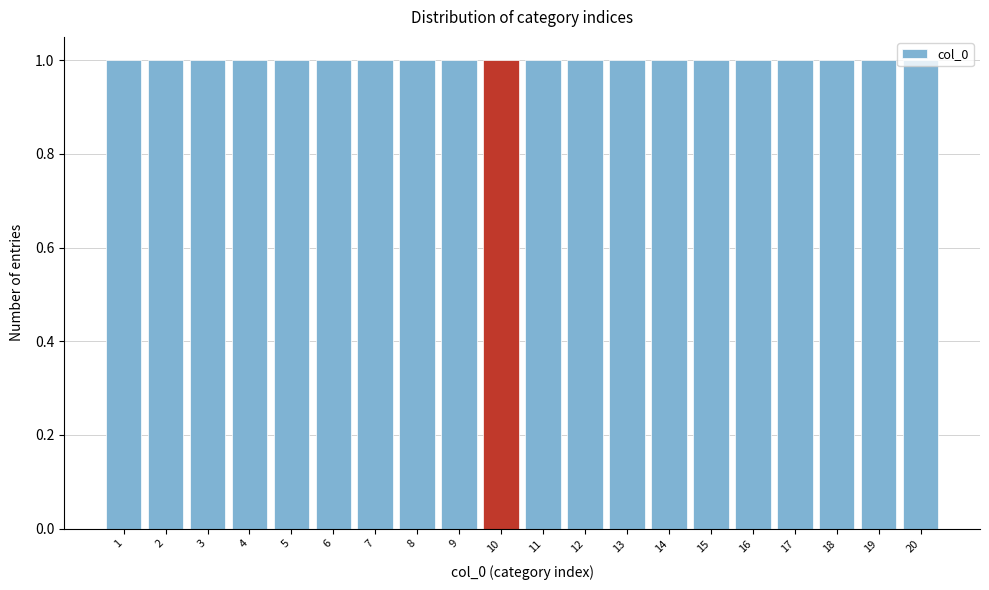

Reading left to right, list every bar in this chart as the range it spans on the x-axis followed by its height. The values are not printed on the chart, so give them approximately, as read against the axis.

0.5 to 1.5: 1
1.5 to 2.5: 1
2.5 to 3.5: 1
3.5 to 4.5: 1
4.5 to 5.5: 1
5.5 to 6.5: 1
6.5 to 7.5: 1
7.5 to 8.5: 1
8.5 to 9.5: 1
9.5 to 10.5: 1
10.5 to 11.5: 1
11.5 to 12.5: 1
12.5 to 13.5: 1
13.5 to 14.5: 1
14.5 to 15.5: 1
15.5 to 16.5: 1
16.5 to 17.5: 1
17.5 to 18.5: 1
18.5 to 19.5: 1
19.5 to 20.5: 1